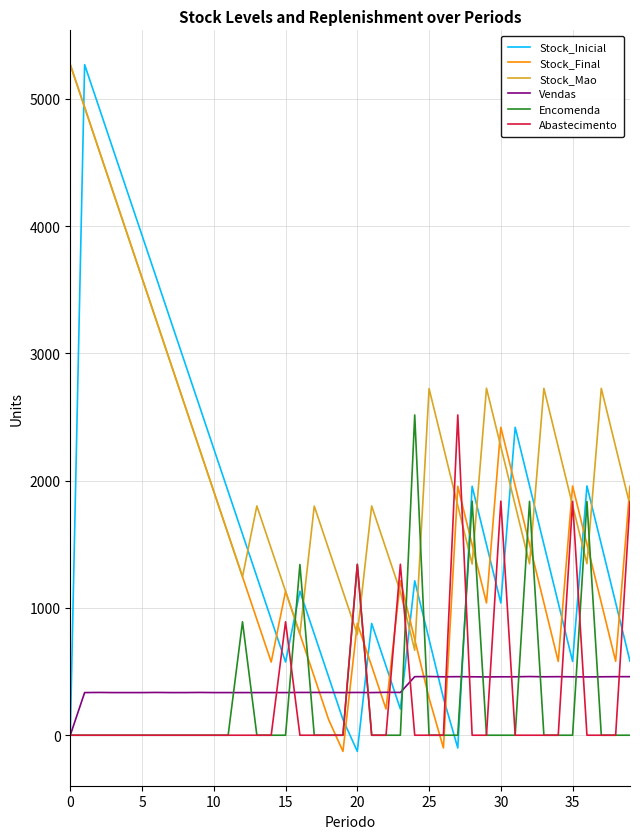

True or false: Stock_Mao and Vendas intersect in this chart.

False